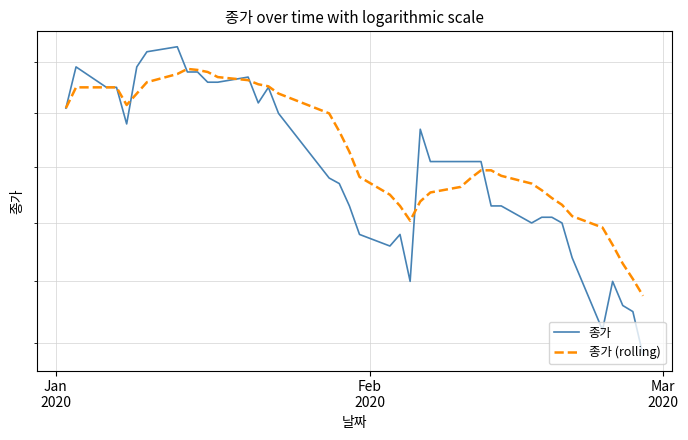

How many lines are shown in the chart?

2